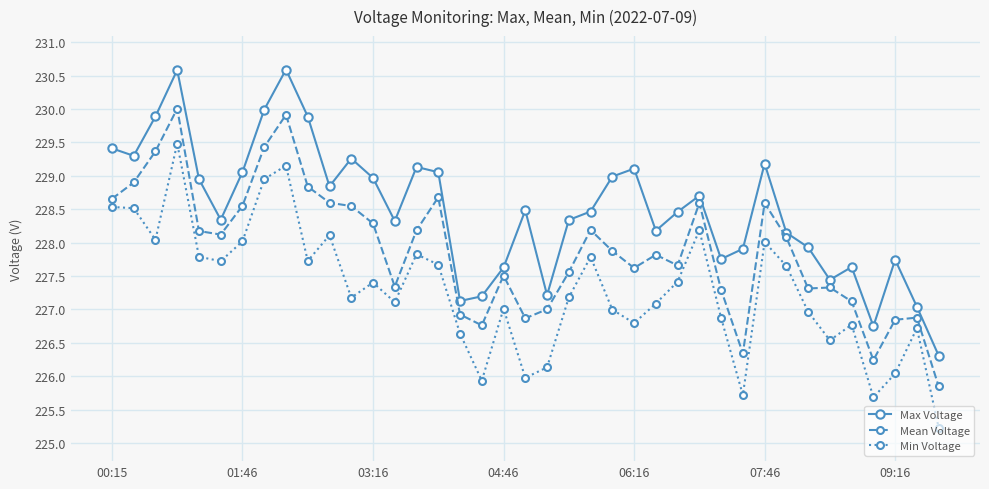

What is the maximum value for Mean Voltage?

230.0